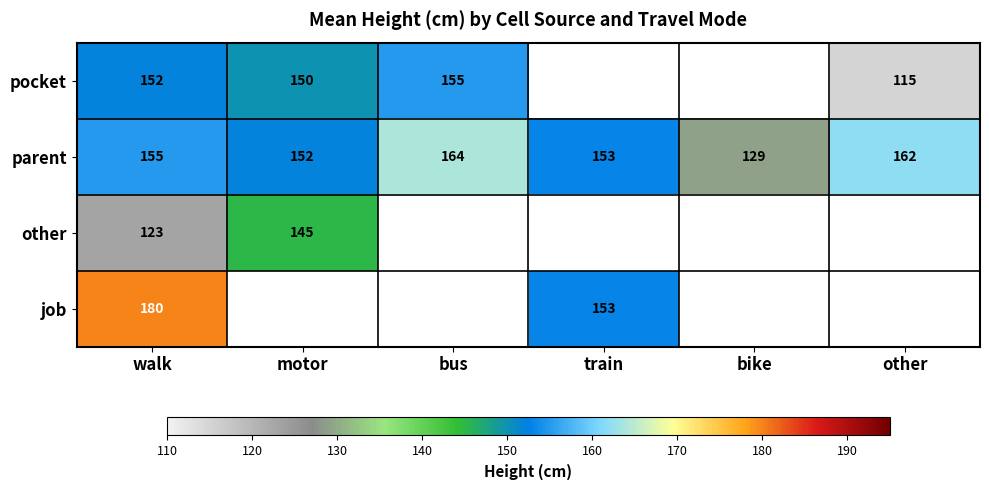

Which category has the highest value in the parent series?

bus